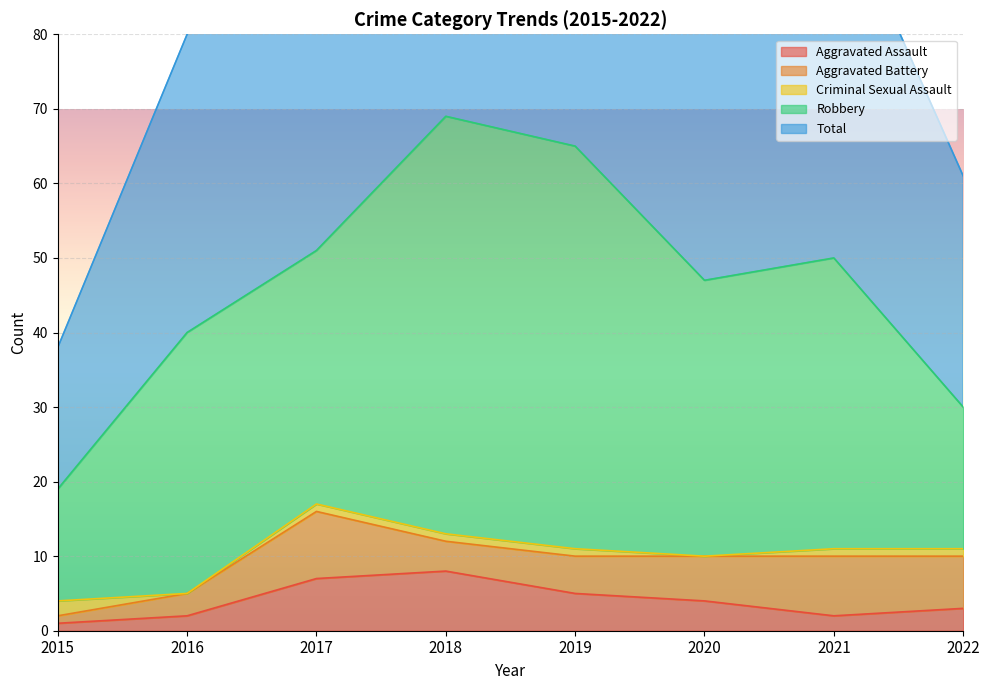

Where is Robbery nearest to the value 35?

2016